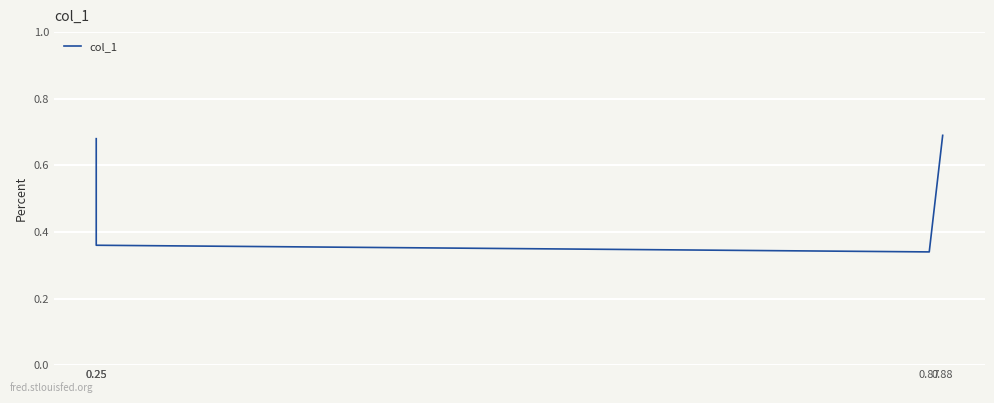

List the labels in order of value, largest first.

0.88, 0.25, 0.25, 0.87